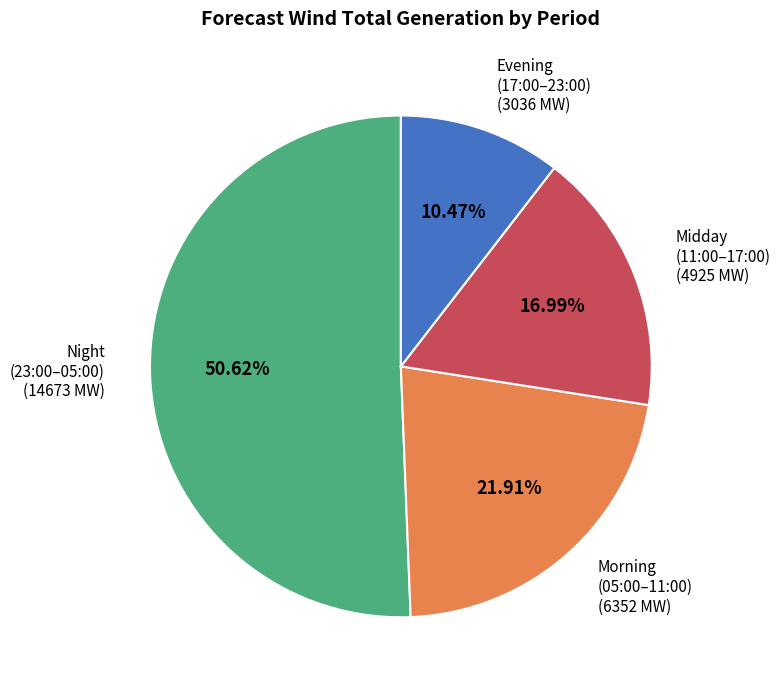

Is there any slice that represents more than half of the pie?

Yes